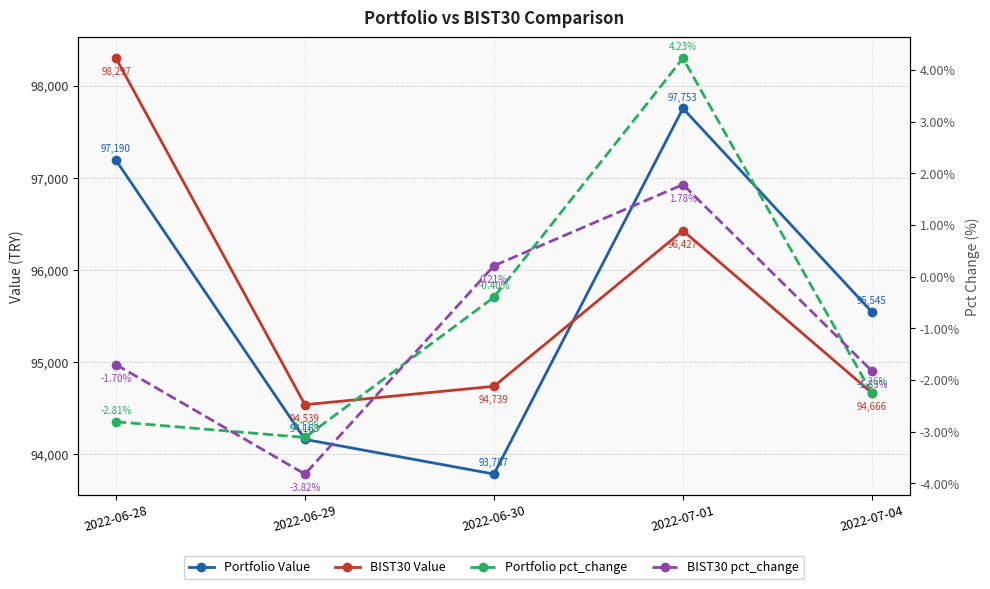

Rank the series by their maximum value, from lowest to highest.

BIST30 pct_change, Portfolio pct_change, Portfolio Value, BIST30 Value